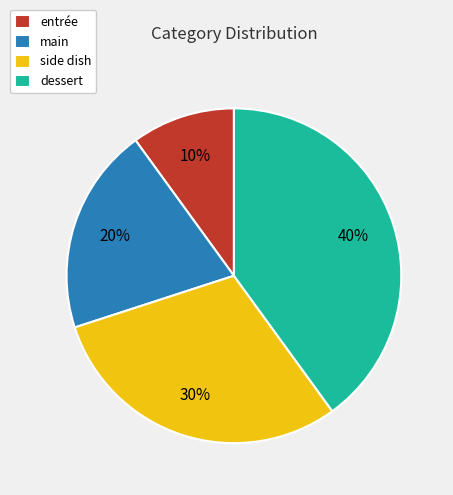

What percentage is the side dish slice, to the nearest percent?

30%